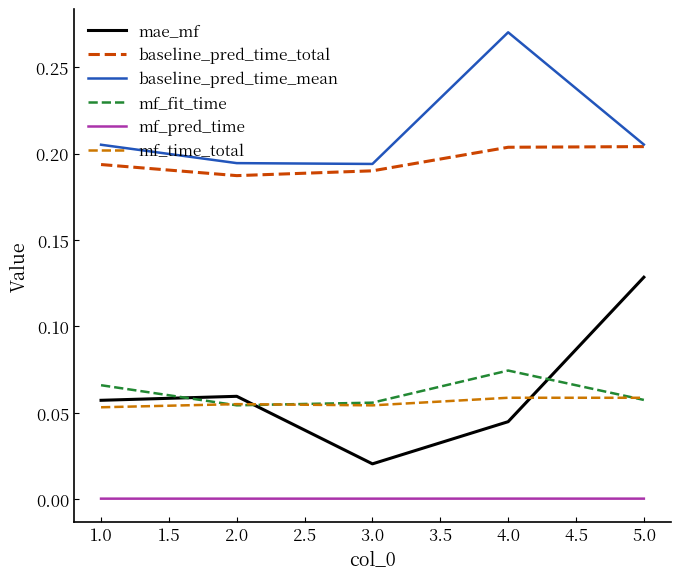

Which series changed the most between 3.0 and 4.0?

baseline_pred_time_mean